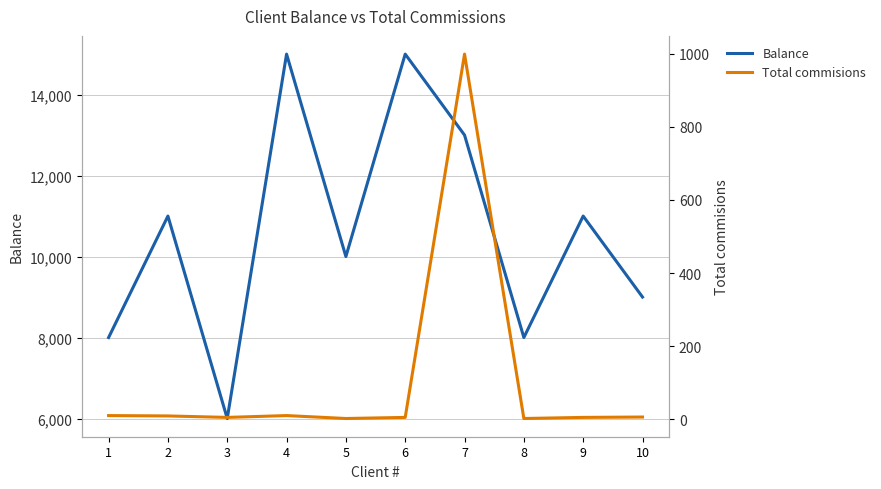

Which has a higher value, 4 or 10?

4